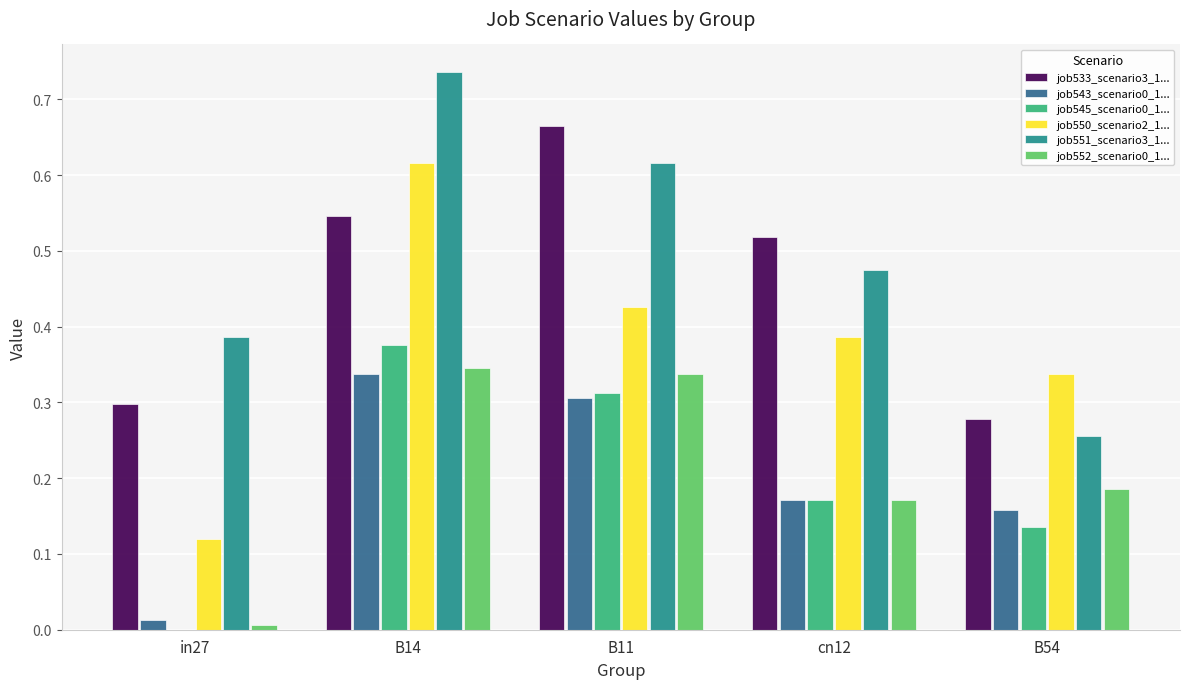

How many groups of bars are there?

5